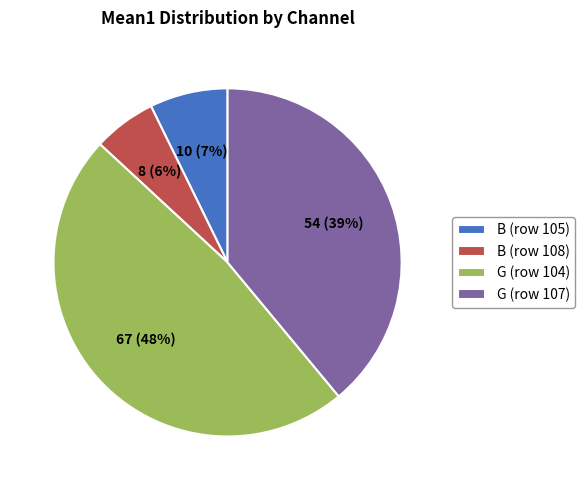

Which has a higher value, B (row 105) or B (row 108)?

B (row 105)